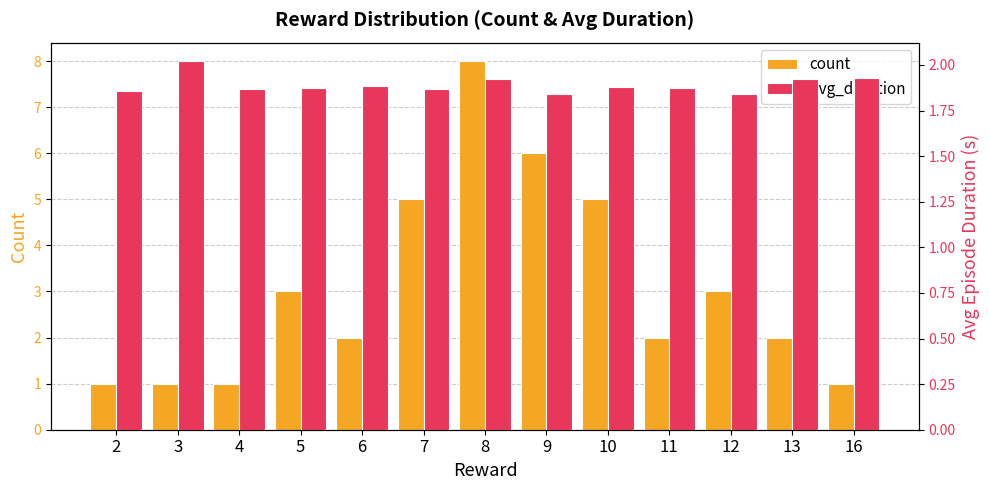

At how many categories does at least one series exceed 4?

4